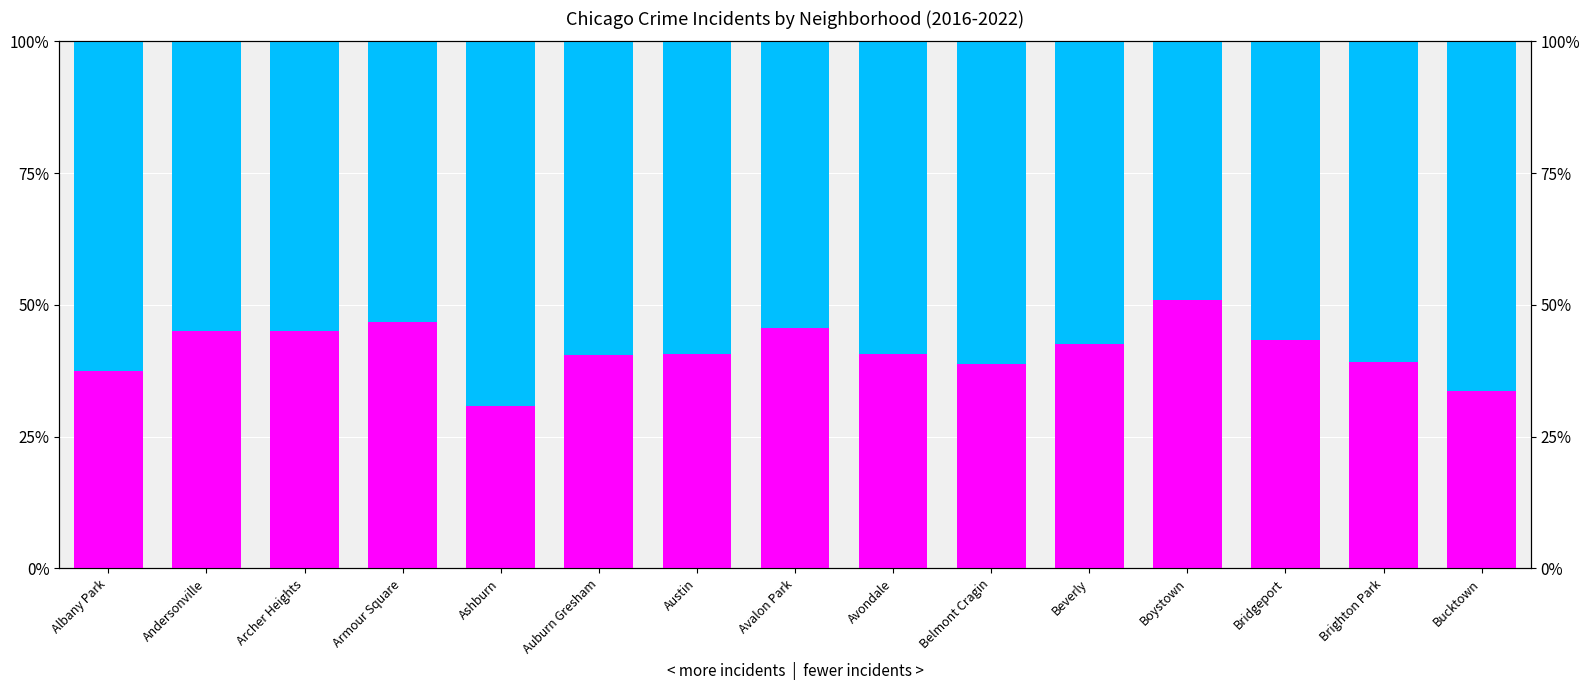

True or false: 2022 incidents has a value of 42.5 at Beverly.

True